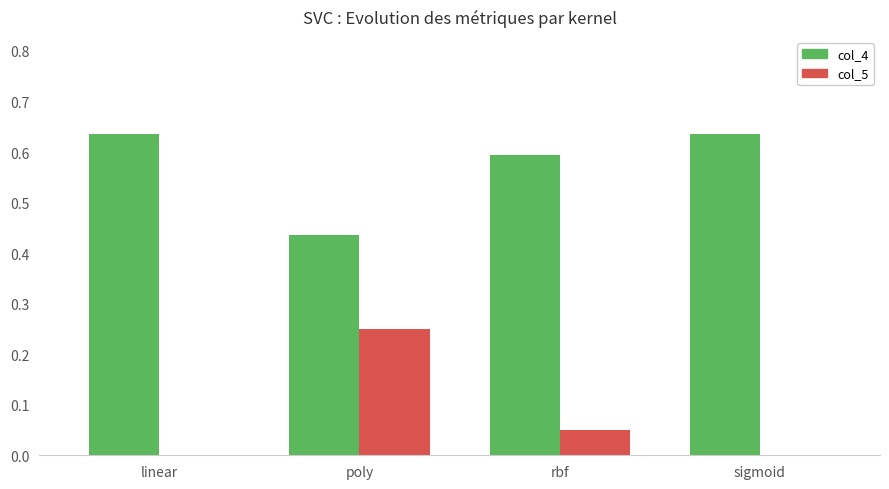

At which category is the sum across all series the highest?

poly